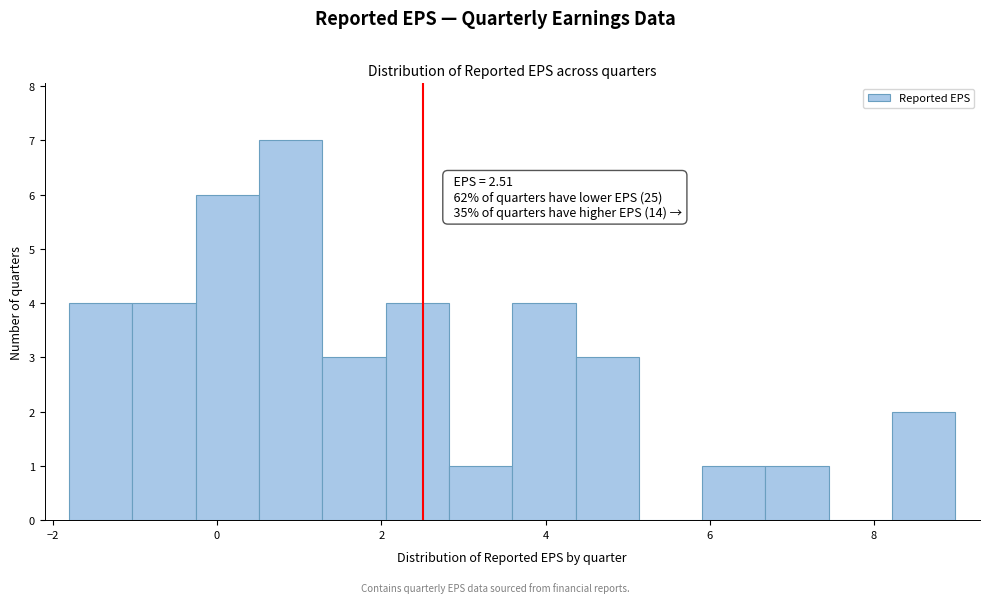

Around what value on the x-axis is the tallest bar? Give the approximate position of its centre, as read against the axis.

0.8